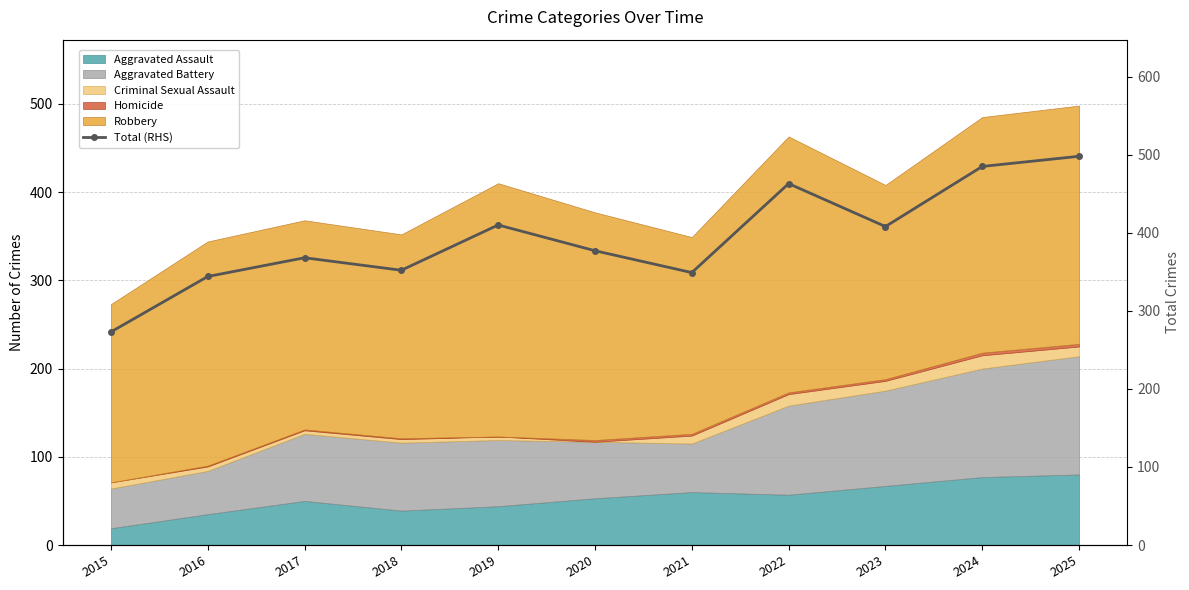

Reading left to right, list all the values displayed in this chart.

273	344	368	352	410	377	349	463	408	485	498